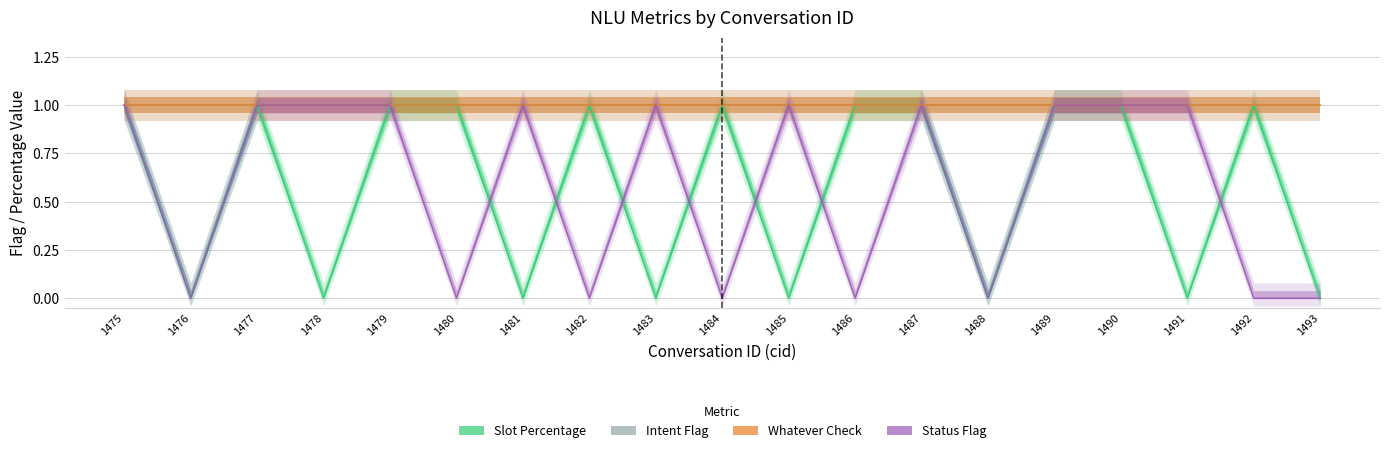

True or false: whatever_check and intent_flag intersect in this chart.

False